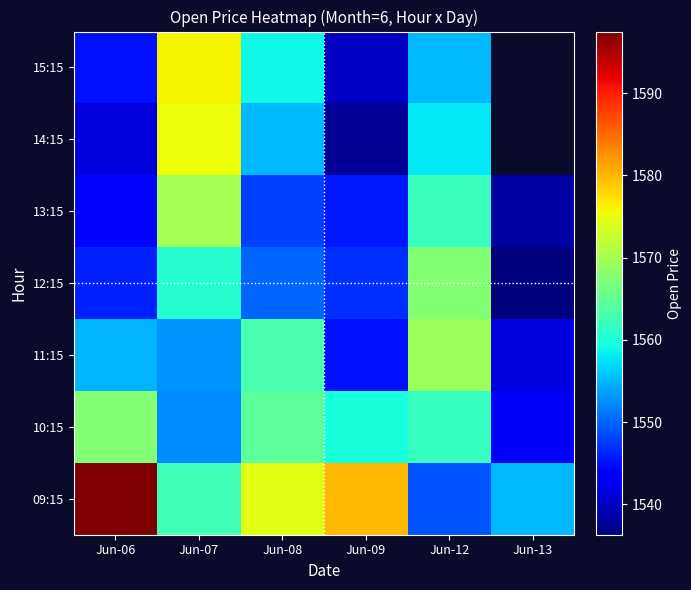

Where is 09:15 nearest to the value 1573?

Jun-08